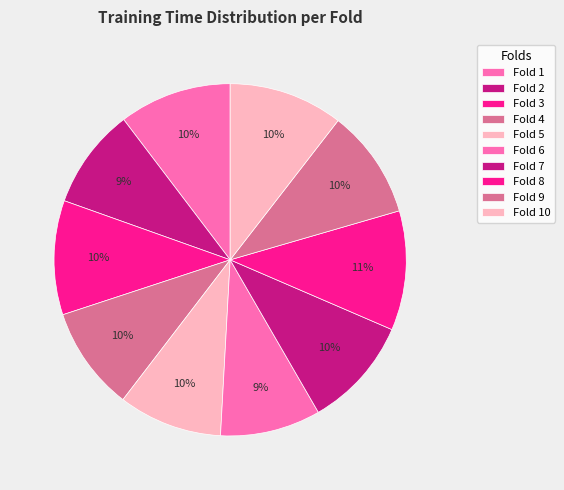

How many slices are in this pie chart?

10